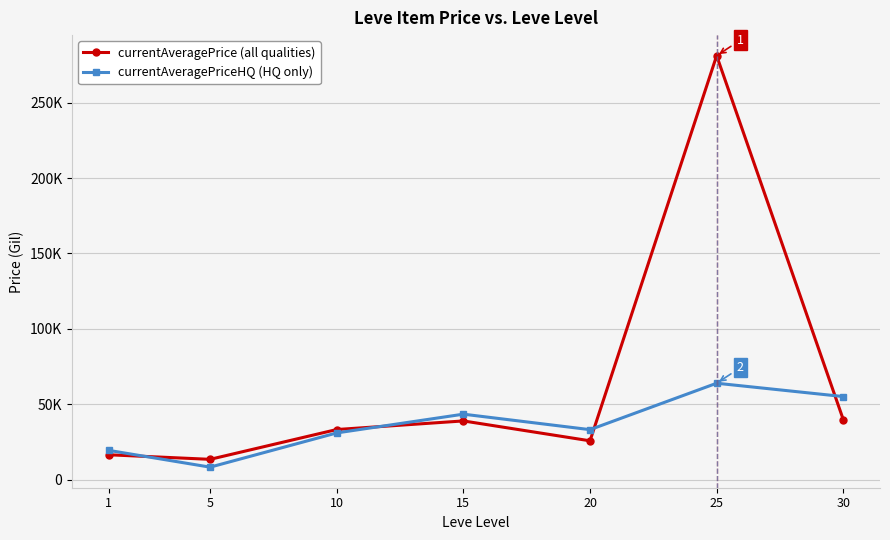

List the series in order of their overall mean, lowest first.

currentAveragePriceHQ (HQ only), currentAveragePrice (all qualities)